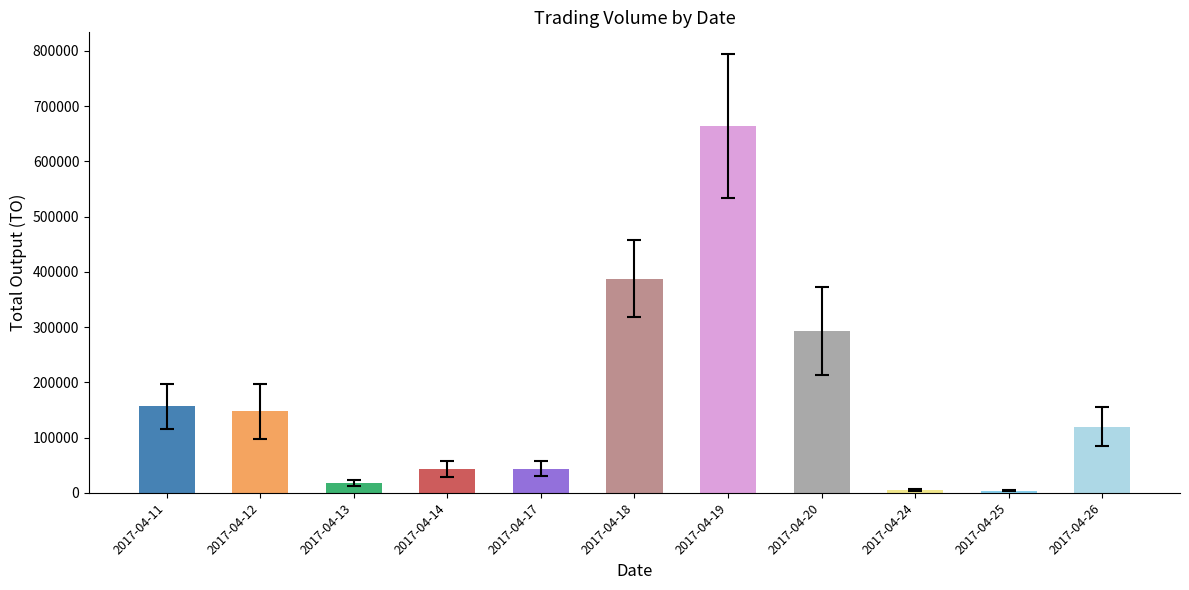

How many data points are less than 119940?

5